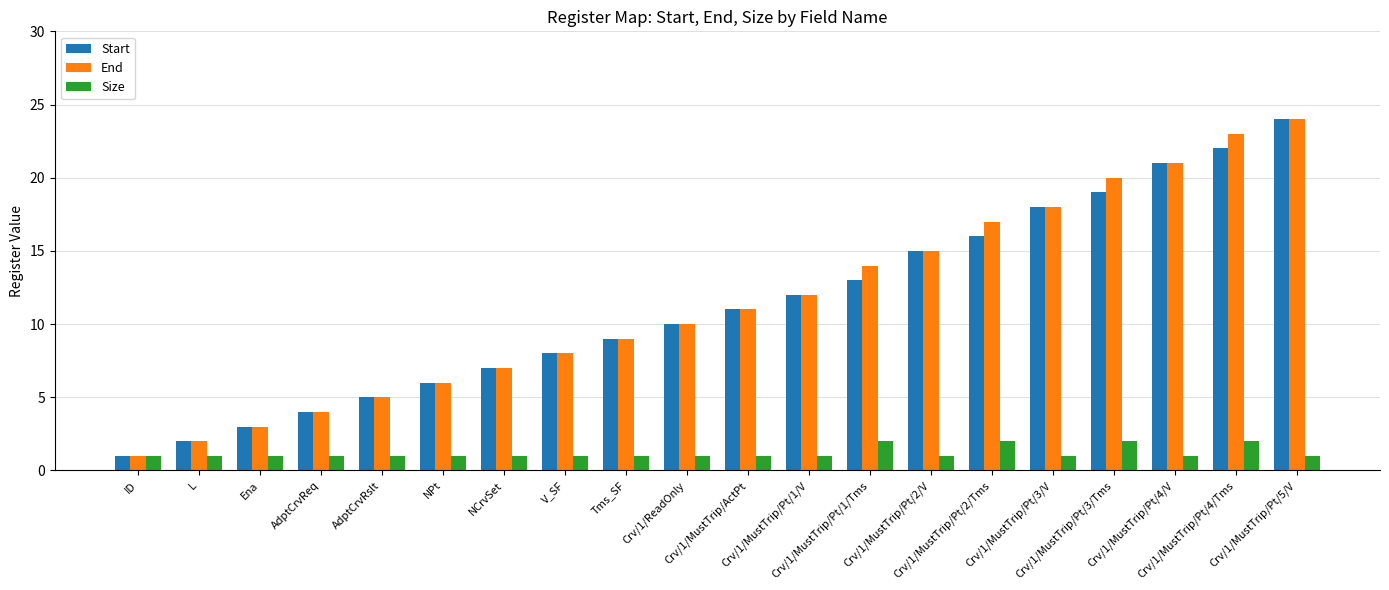

The value of Size at AdptCrvRslt is 1. True or false?

True